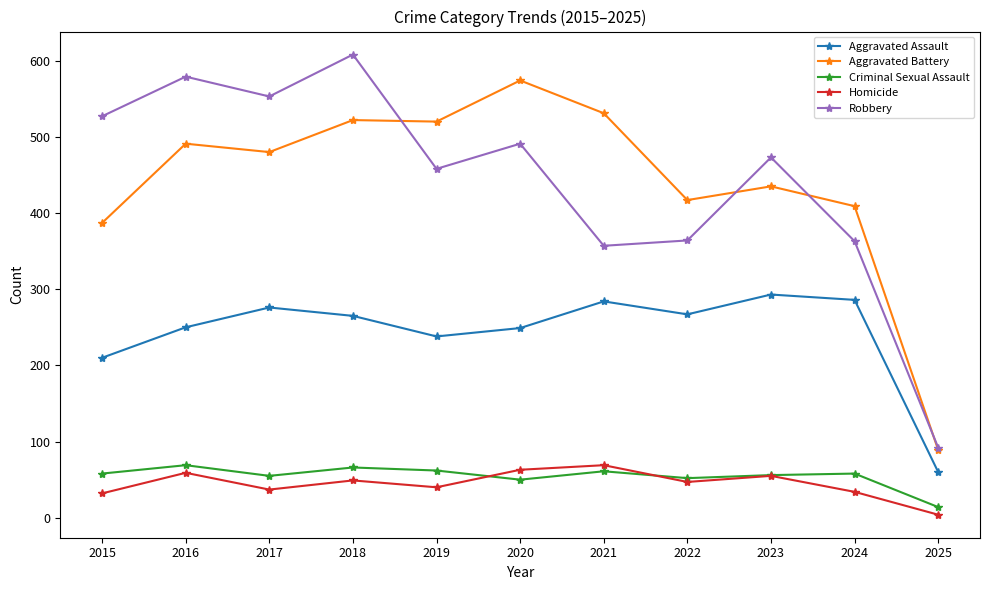

True or false: Criminal Sexual Assault and Robbery intersect in this chart.

False